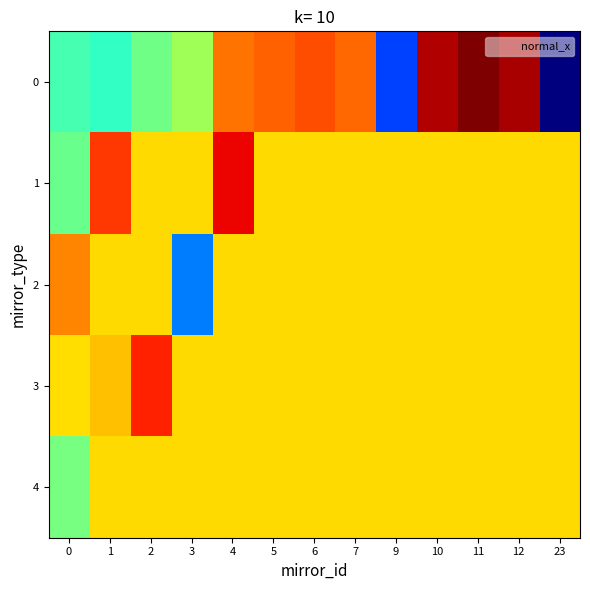

Between 3 and 4, which series saw the biggest shift?

2